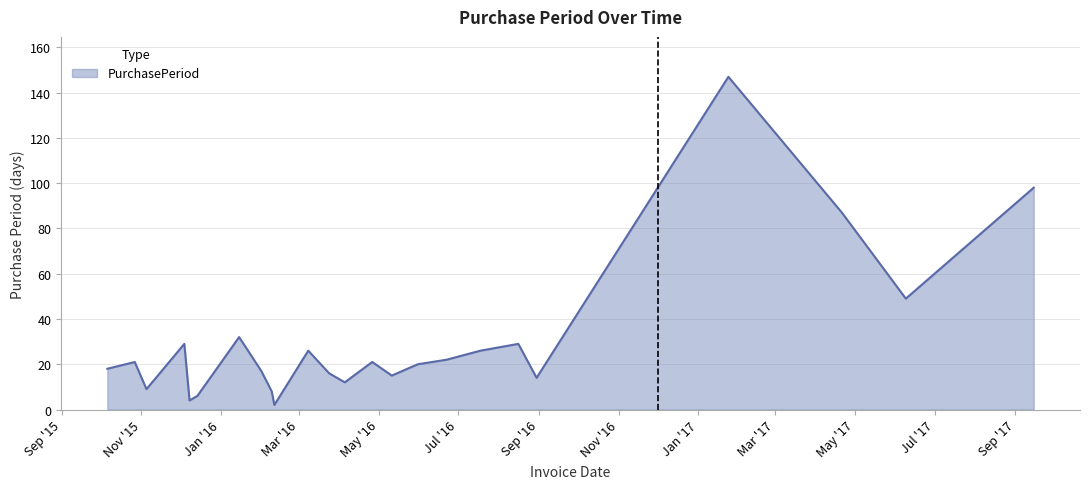

What is the difference between the maximum and minimum values?

145